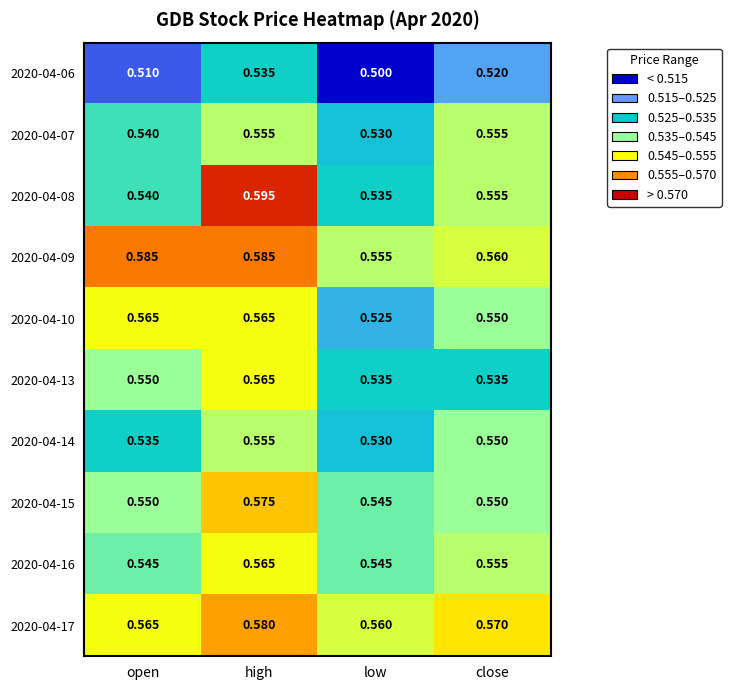

At which label is 2020-04-06 closest to 0?

low